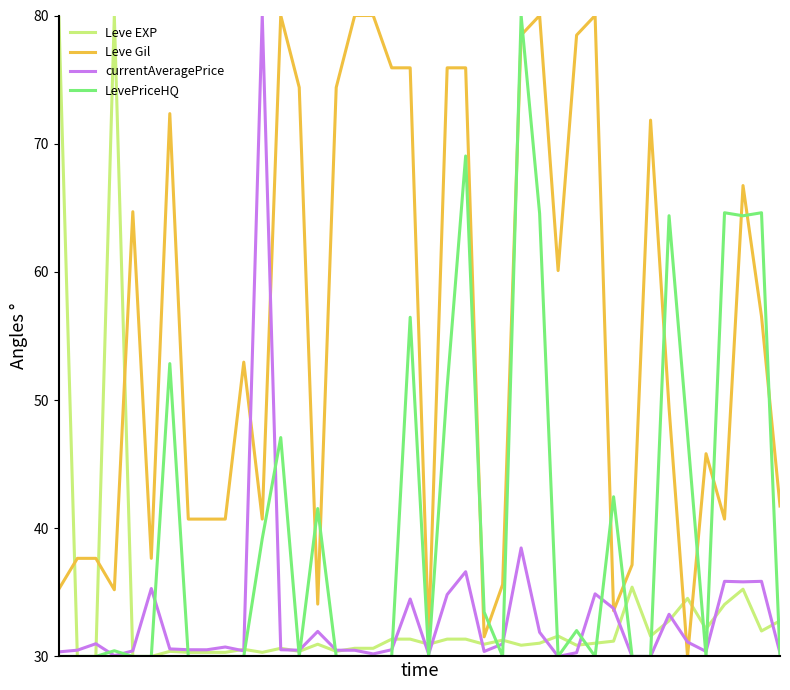

What is the greatest value displayed?

80.0